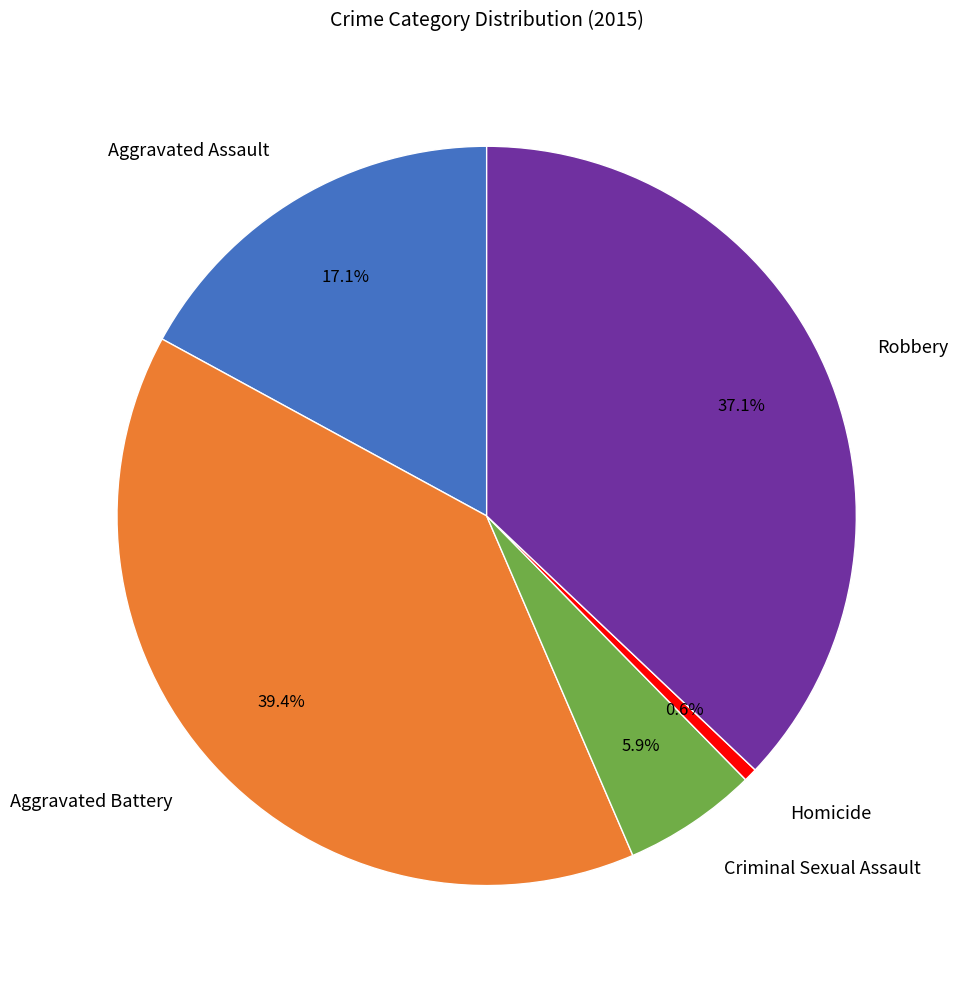

To the nearest percent, what portion does Aggravated Battery represent?

39%